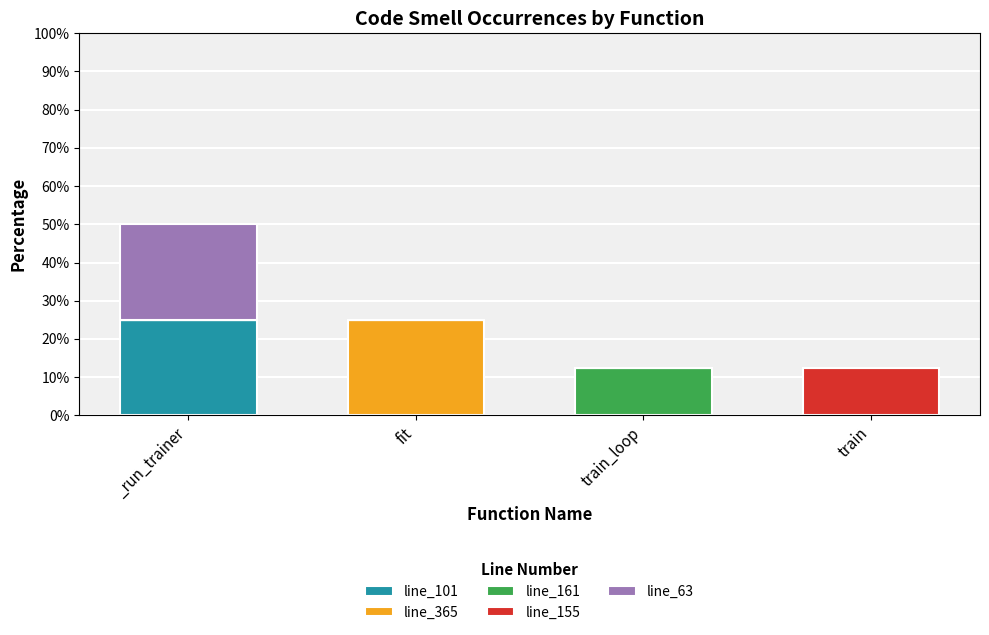

At which category is the sum across all series the highest?

_run_trainer